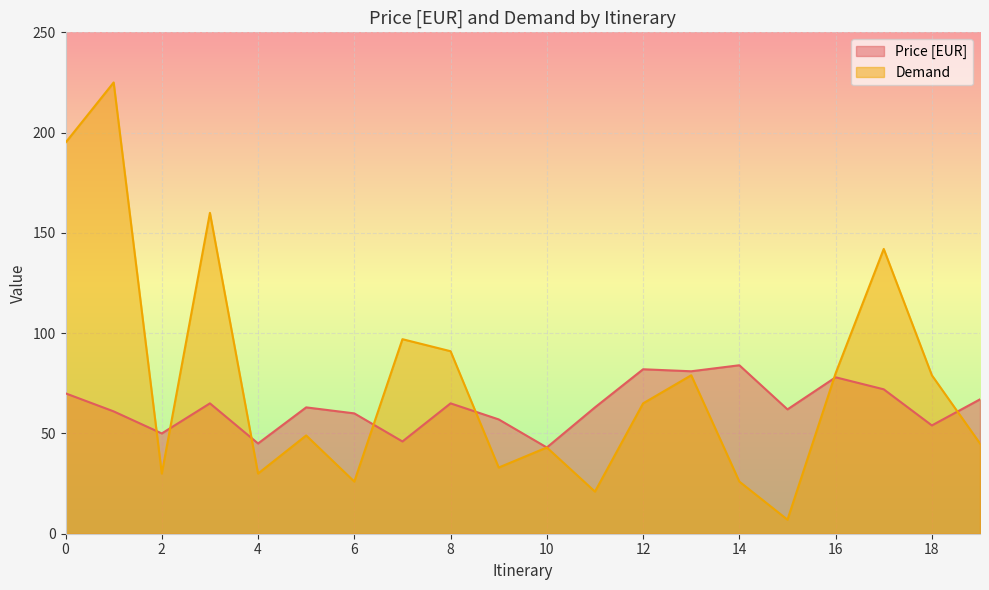

What is the sum of the Price [EUR] values at 1 and 7?

107